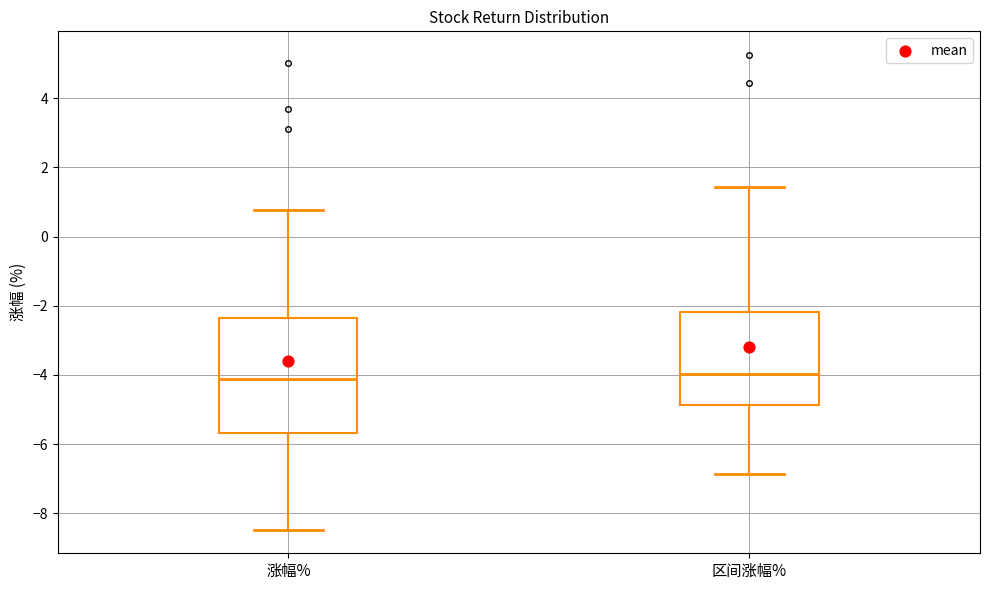

Where does the upper whisker of the box for 区间涨幅% end on the y-axis? The values are not printed on the chart, so give them approximately, as read against the axis.

1.4